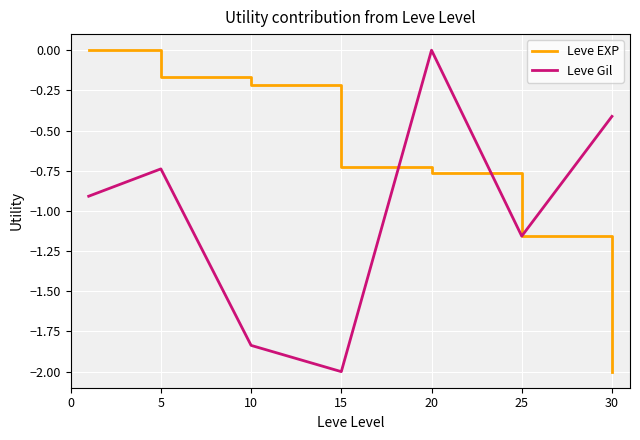

What is the minimum value shown in the chart?

-2.0